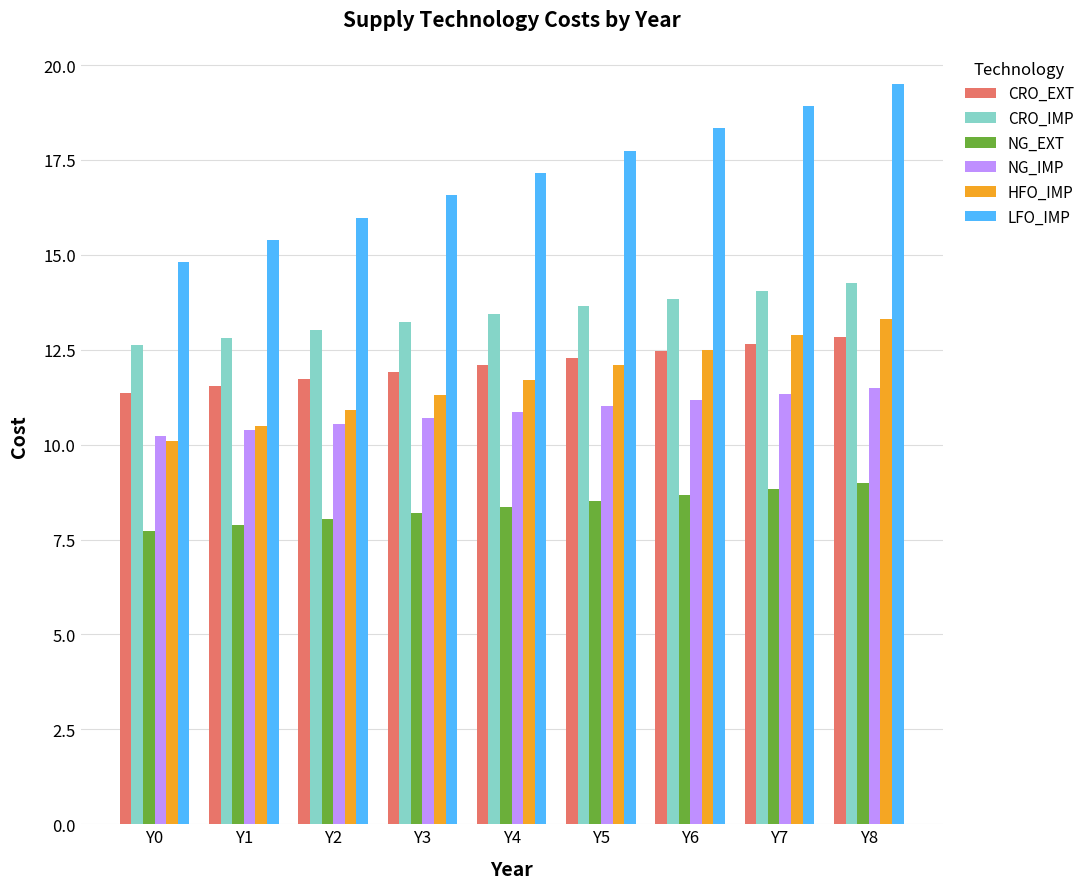

What is the value of the LFO_IMP bar at the 6th from the left?

17.7